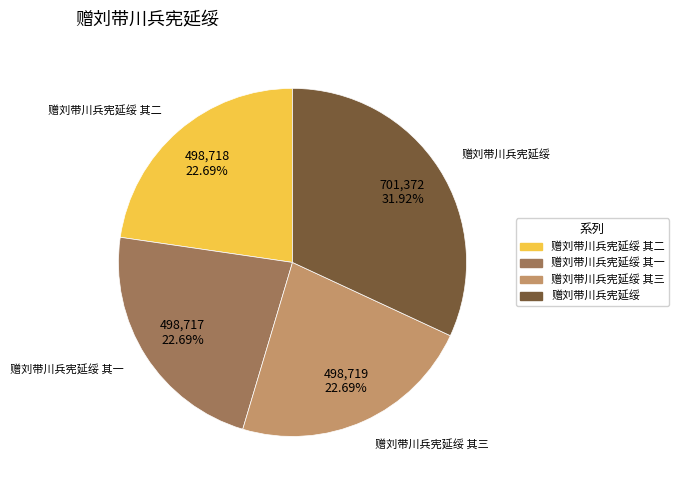

Is there a majority slice in this chart?

No